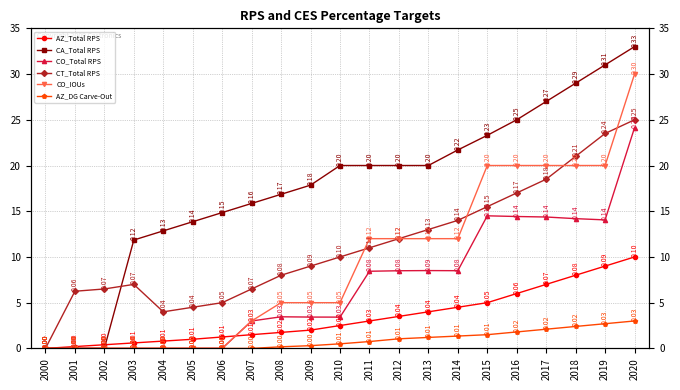

Reading left to right, extract all data points from this chart.

AZ_Total RPS: 0.0	0.0	0.0	0.0	0.0	0.0	0.0	0.0	0.0	0.0	0.0	0.0	0.0	0.0	0.0	0.1	0.1	0.1	0.1	0.1	0.1
CA_Total RPS: 0.0	0.0	0.0	0.1	0.1	0.1	0.1	0.2	0.2	0.2	0.2	0.2	0.2	0.2	0.2	0.2	0.2	0.3	0.3	0.3	0.3
CO_Total RPS: 0.0	0.0	0.0	0.0	0.0	0.0	0.0	0.0	0.0	0.0	0.0	0.1	0.1	0.1	0.1	0.1	0.1	0.1	0.1	0.1	0.2
CT_Total RPS: 0.0	0.1	0.1	0.1	0.0	0.0	0.1	0.1	0.1	0.1	0.1	0.1	0.1	0.1	0.1	0.2	0.2	0.2	0.2	0.2	0.2
CO_IOUs: 0.0	0.0	0.0	0.0	0.0	0.0	0.0	0.0	0.1	0.1	0.1	0.1	0.1	0.1	0.1	0.2	0.2	0.2	0.2	0.2	0.3
AZ_DG Carve-Out: 0.0	0.0	0.0	0.0	0.0	0.0	0.0	0.0	0.0	0.0	0.0	0.0	0.0	0.0	0.0	0.0	0.0	0.0	0.0	0.0	0.0